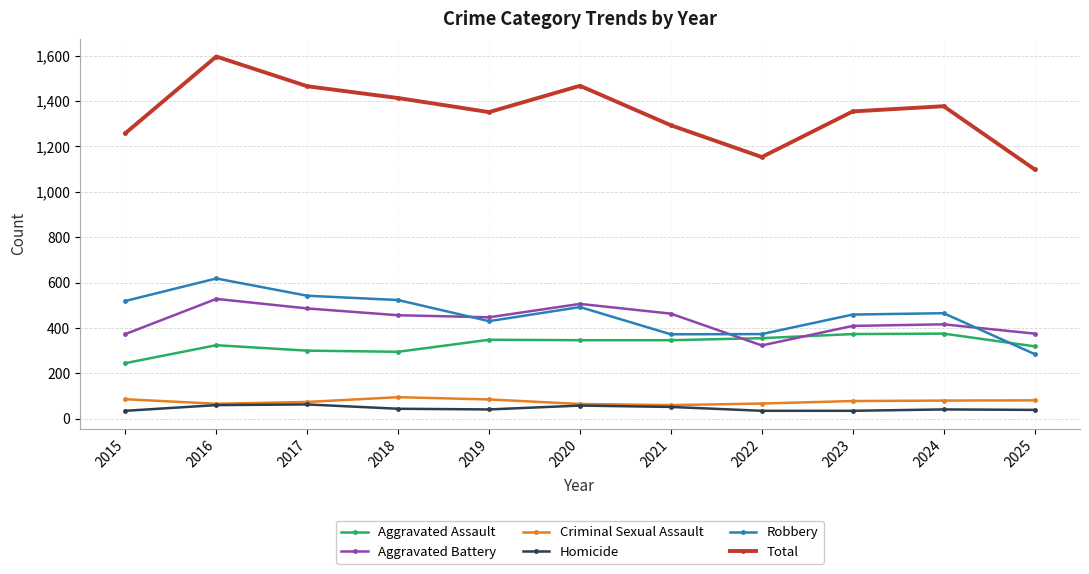

In Total, how many points are lower than both neighbors (excluding endpoints)?

2